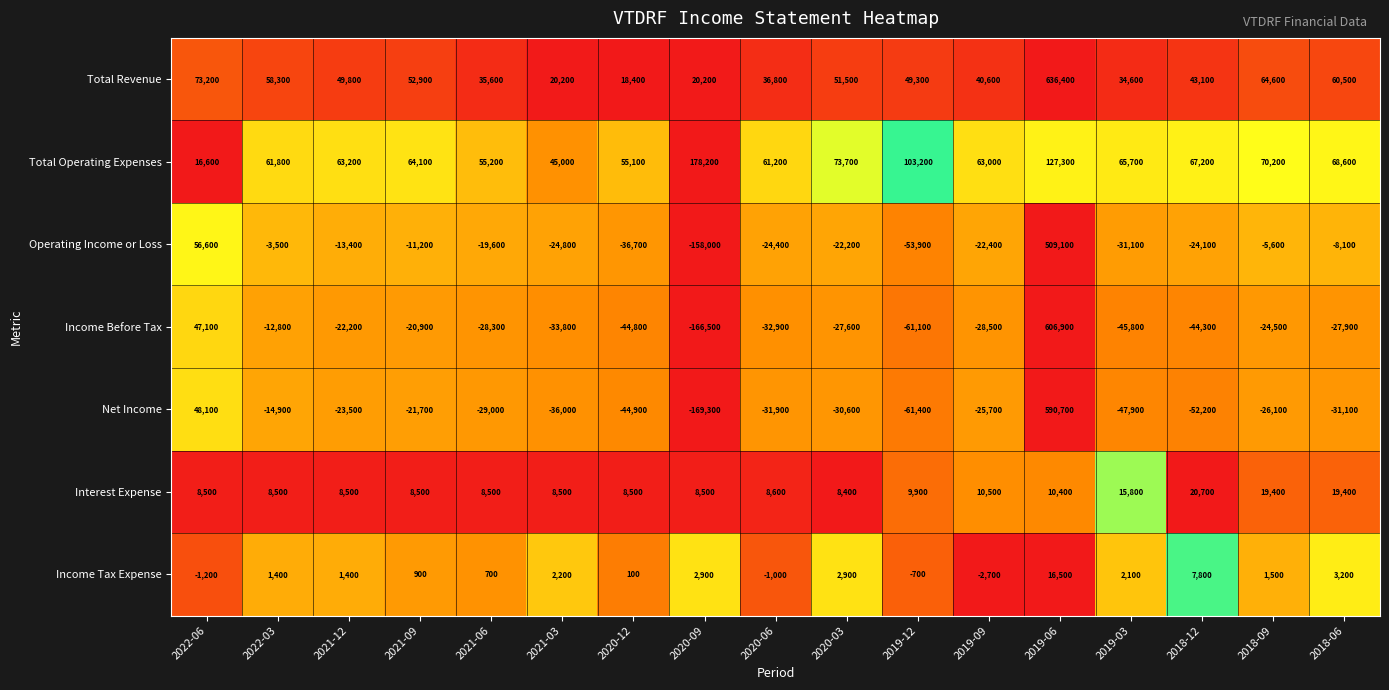

What is the lowest value of the Income Before Tax series?

-166500